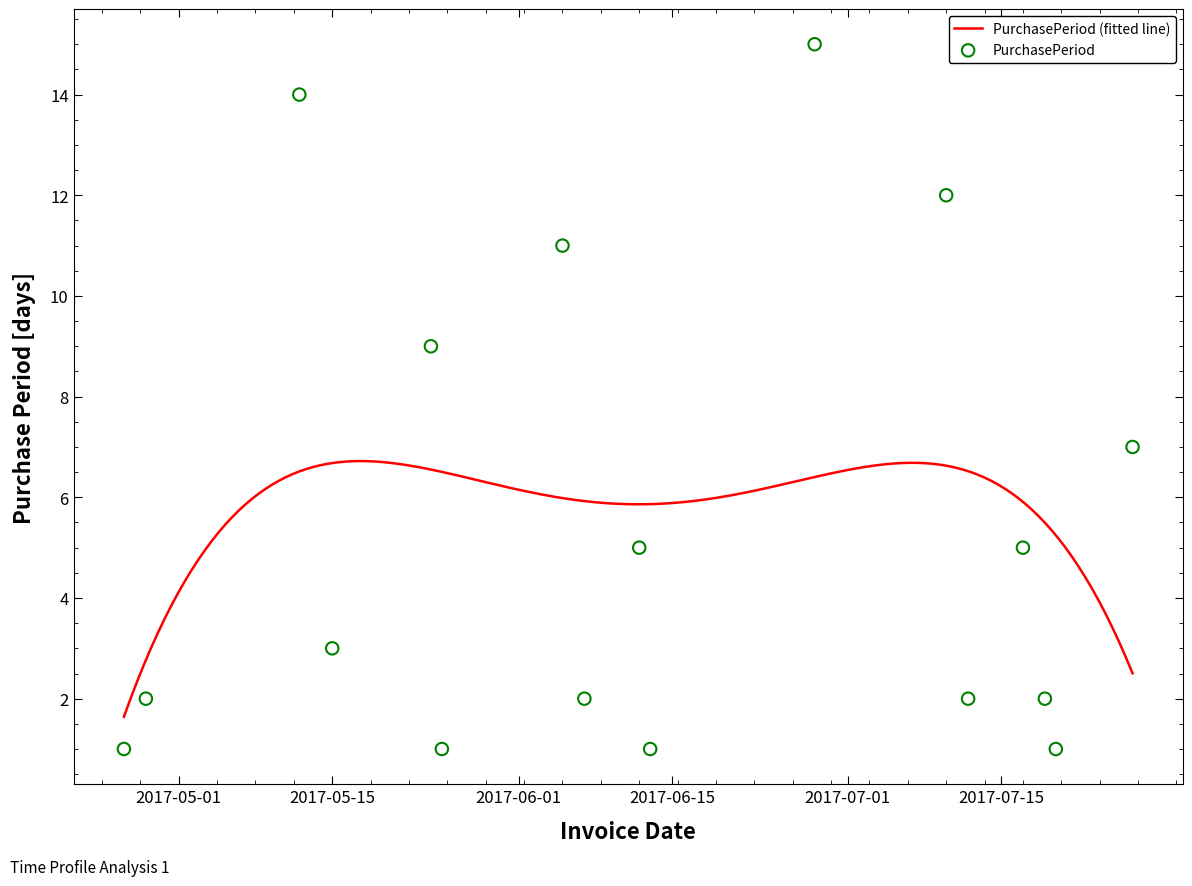

Approximately how many times larger is the value at 2017-07-19 compared to 2017-06-13?

2.0